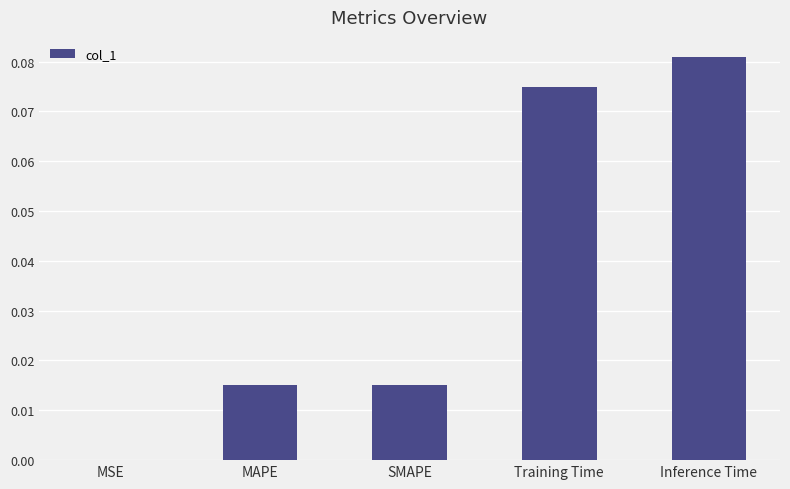

How many distinct data groups are displayed?

1